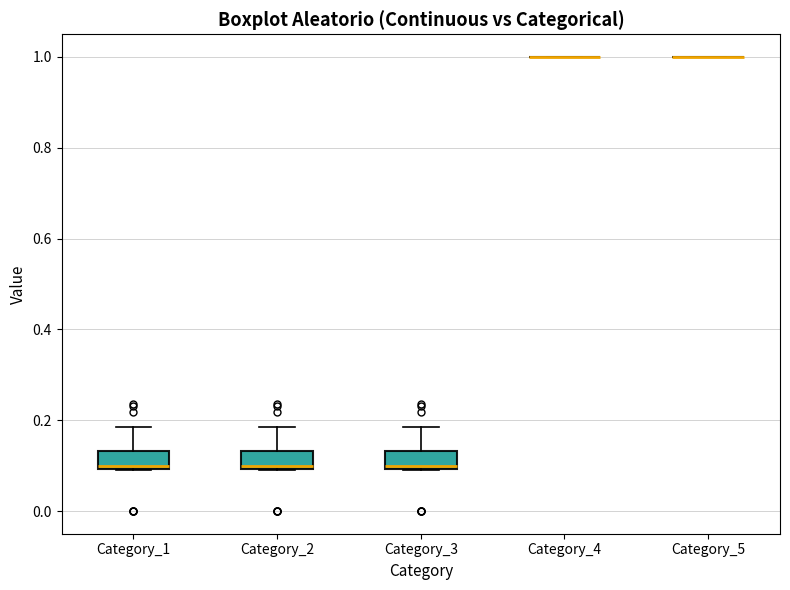

Reading left to right, transcribe this box plot: for each box, give where its median line is, the range the box spans, and where its two whiskers end, as read against the y-axis. The values are not printed on the chart, so give them approximately, as read against the axis.

Category_1: median 0.10, box 0.10 to 0.14, whiskers 0.08 to 0.18
Category_2: median 0.10, box 0.10 to 0.14, whiskers 0.08 to 0.18
Category_3: median 0.10, box 0.10 to 0.14, whiskers 0.08 to 0.18
Category_4: box collapsed to a line at 1.00, whiskers 1.00 to 1.00
Category_5: box collapsed to a line at 1.00, whiskers 1.00 to 1.00